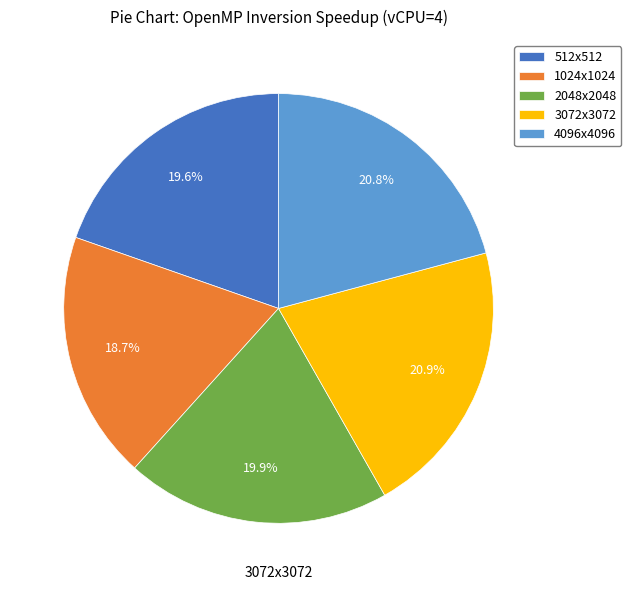

Is the sum of 2048x2048 and 512x512 greater than half?

No